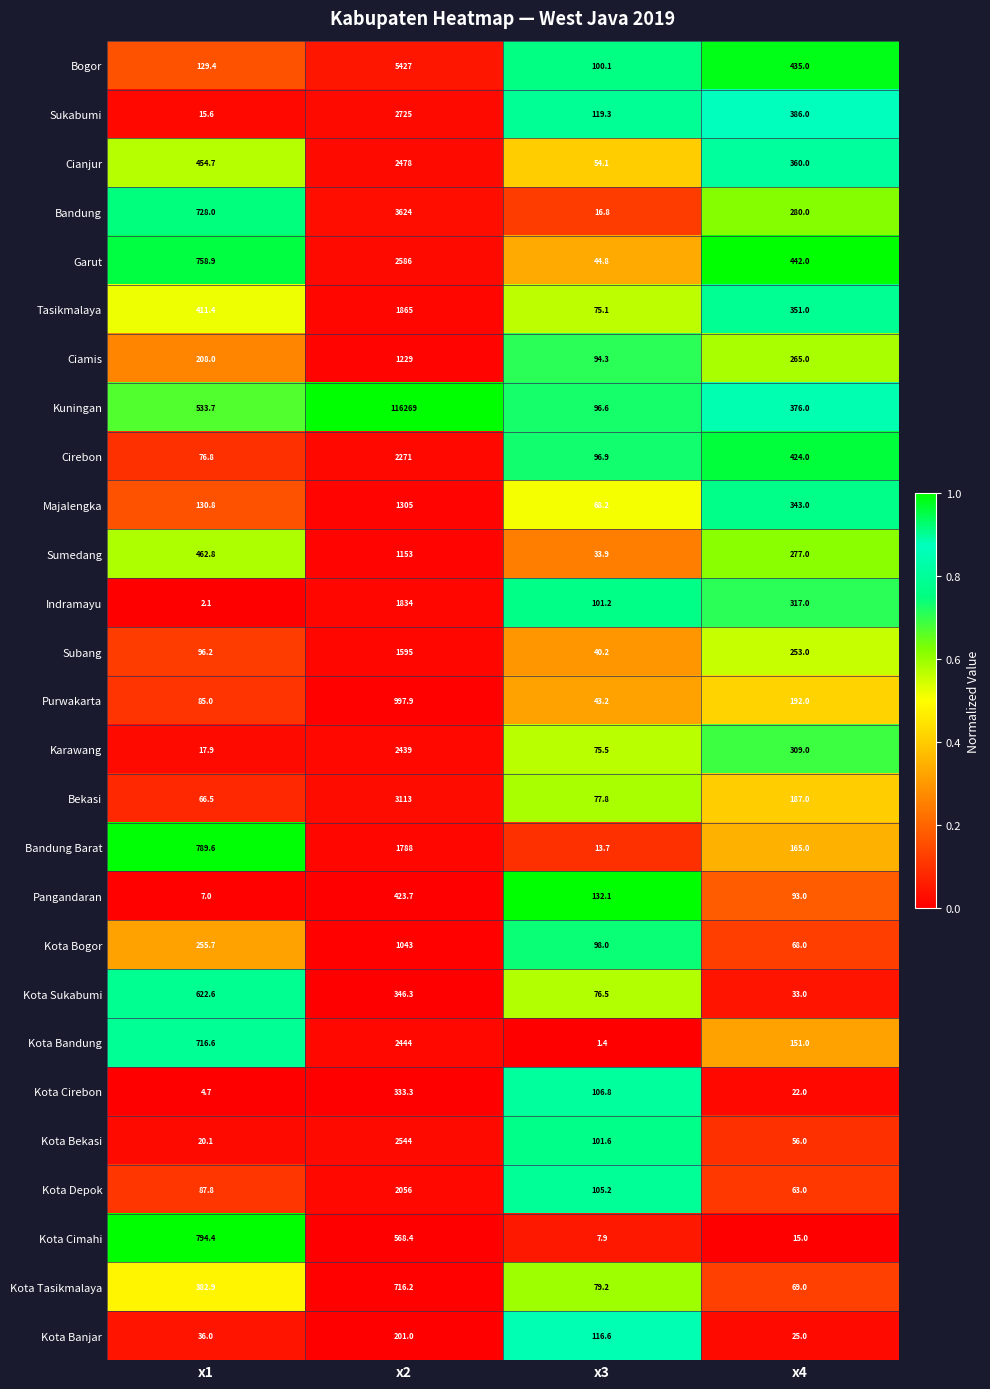

What is the difference between the maximum and minimum values in the Cirebon series?

2194.2